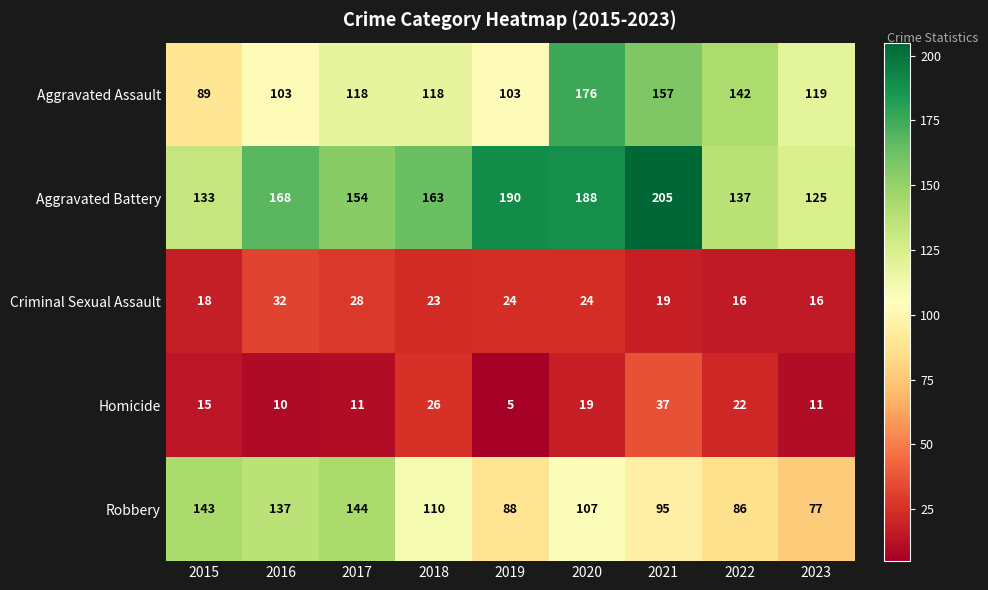

What is the difference between the highest and lowest values at 2020?

169